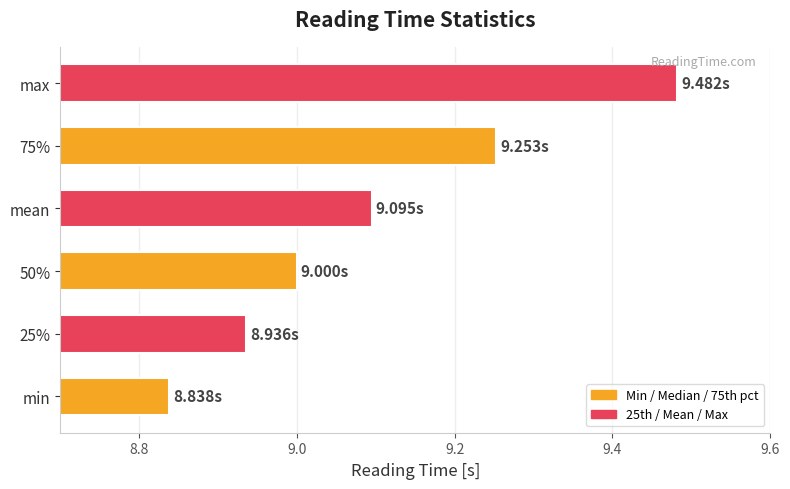

List the labels in order of value, smallest first.

min, 25%, 50%, mean, 75%, max